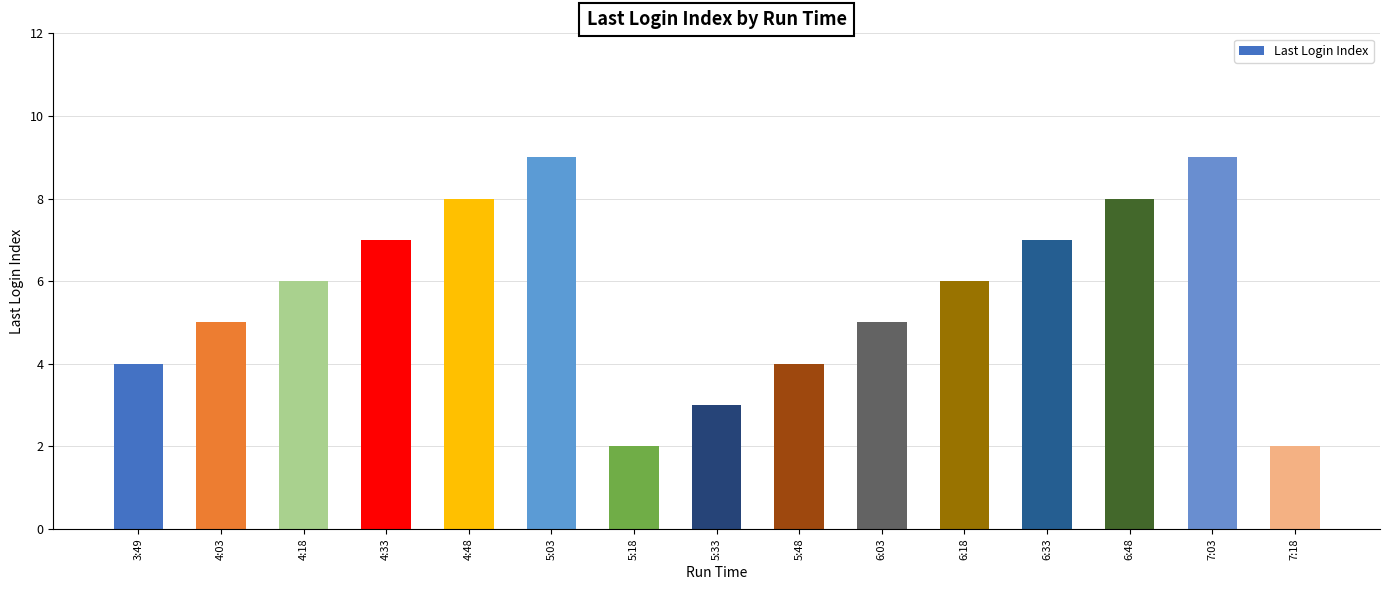

How many data points does each series have?

15